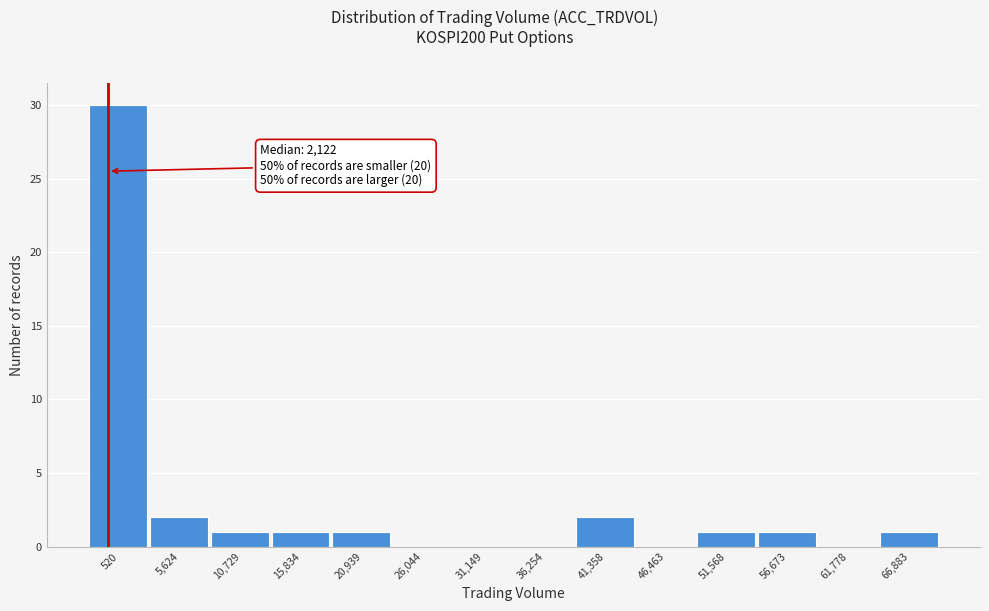

Reading right to left, list all the values displayed in this chart.

66,883=1	61,778=0	56,673=1	51,568=1	46,463=0	41,358=2	36,254=0	31,149=0	26,044=0	20,939=1	15,834=1	10,729=1	5,624=2	520=30